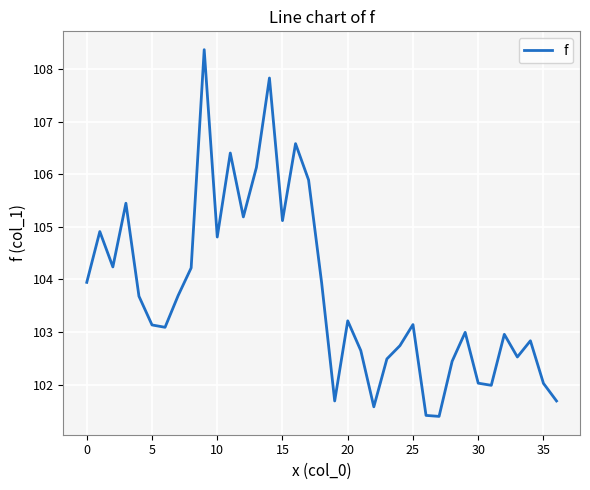

How many lines are shown in the chart?

1